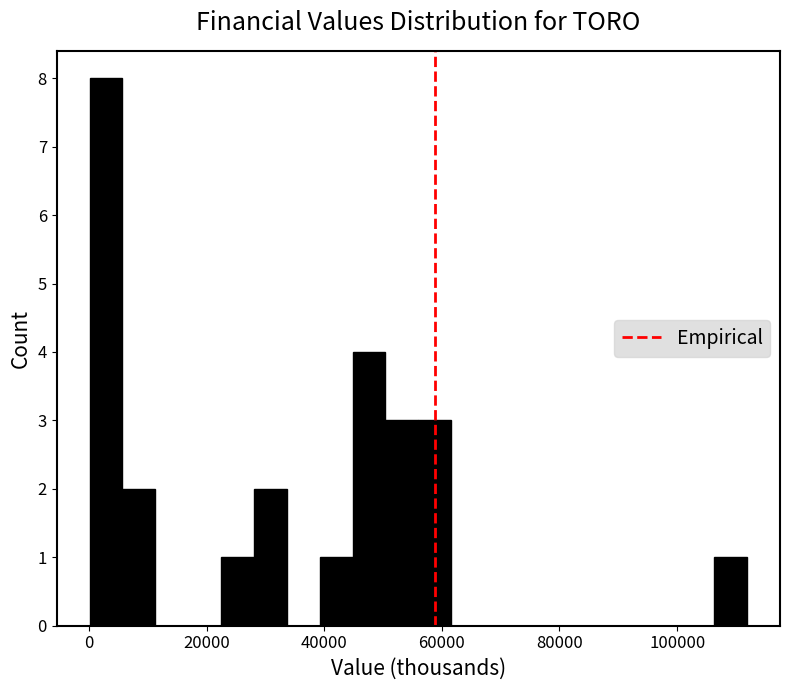

Around what value on the x-axis is the tallest bar? Give the approximate position of its centre, as read against the axis.

2000